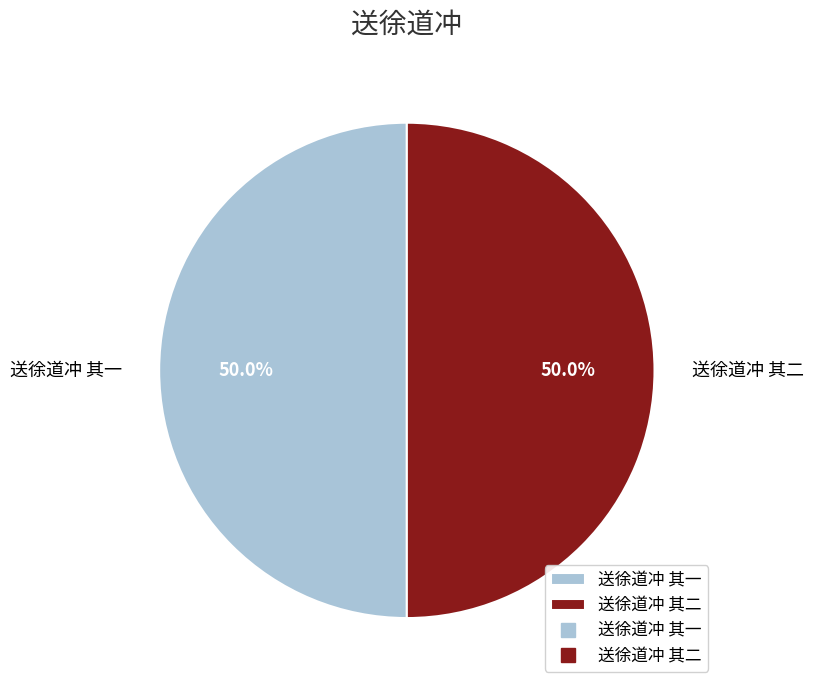

What is the total percentage of 送徐道冲 其一 and 送徐道冲 其二?

100.0%